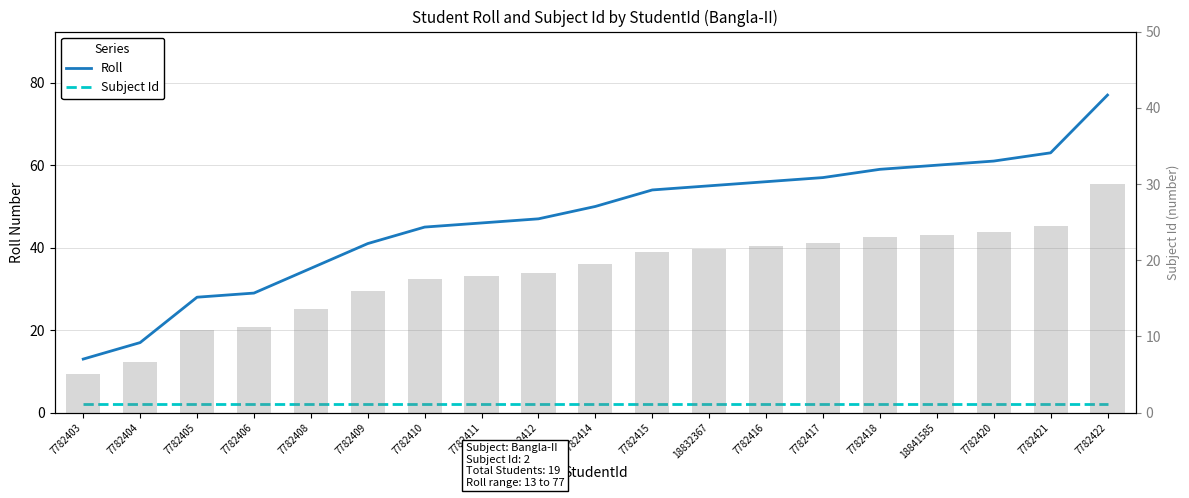

What is the spread (max minus min) of values at 7782416?

54.0